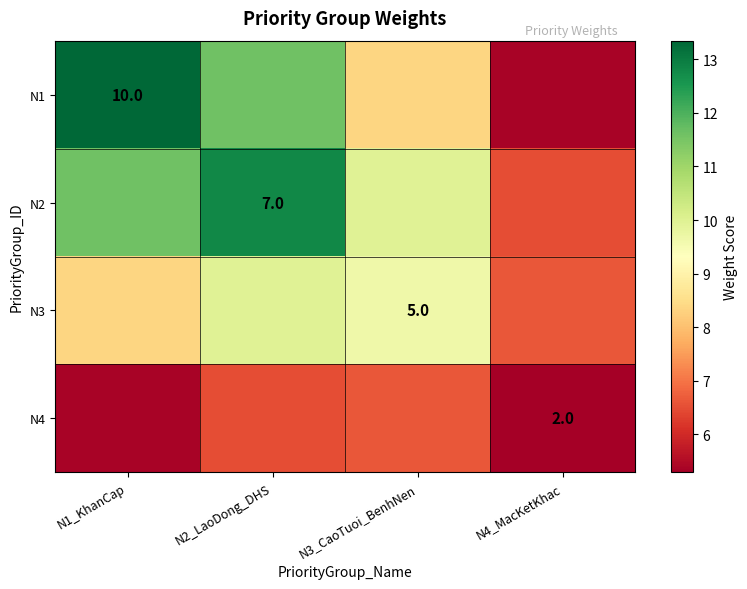

Which label corresponds to the smallest value in the chart?

N4_MacKetKhac